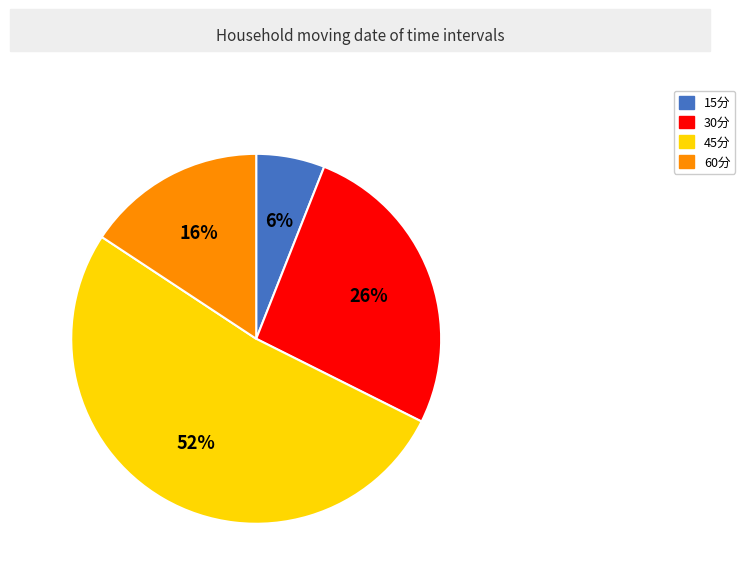

Does 15分 account for over 50% of the chart?

No